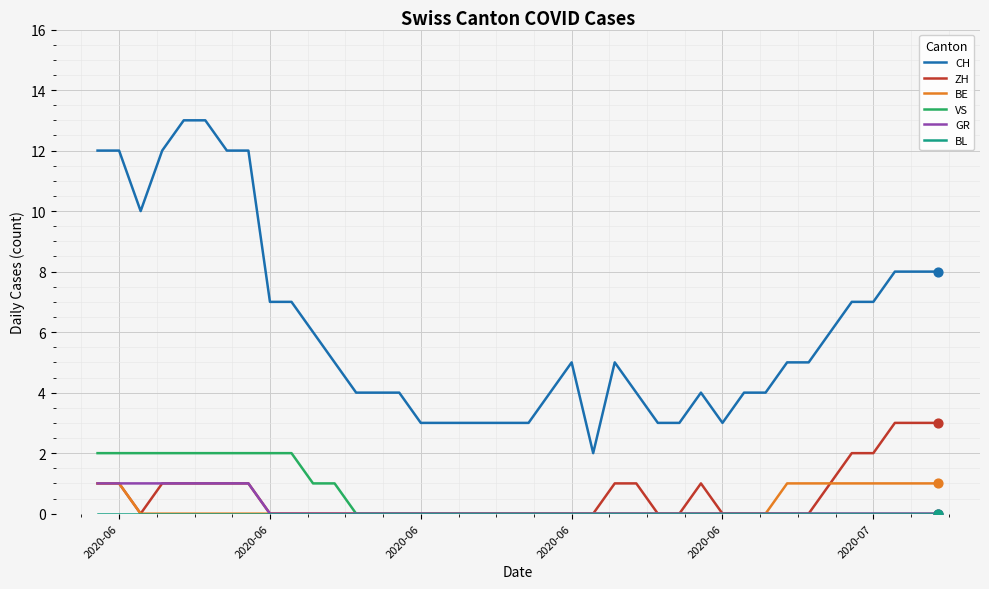

Which series has the largest total across all categories?

CH